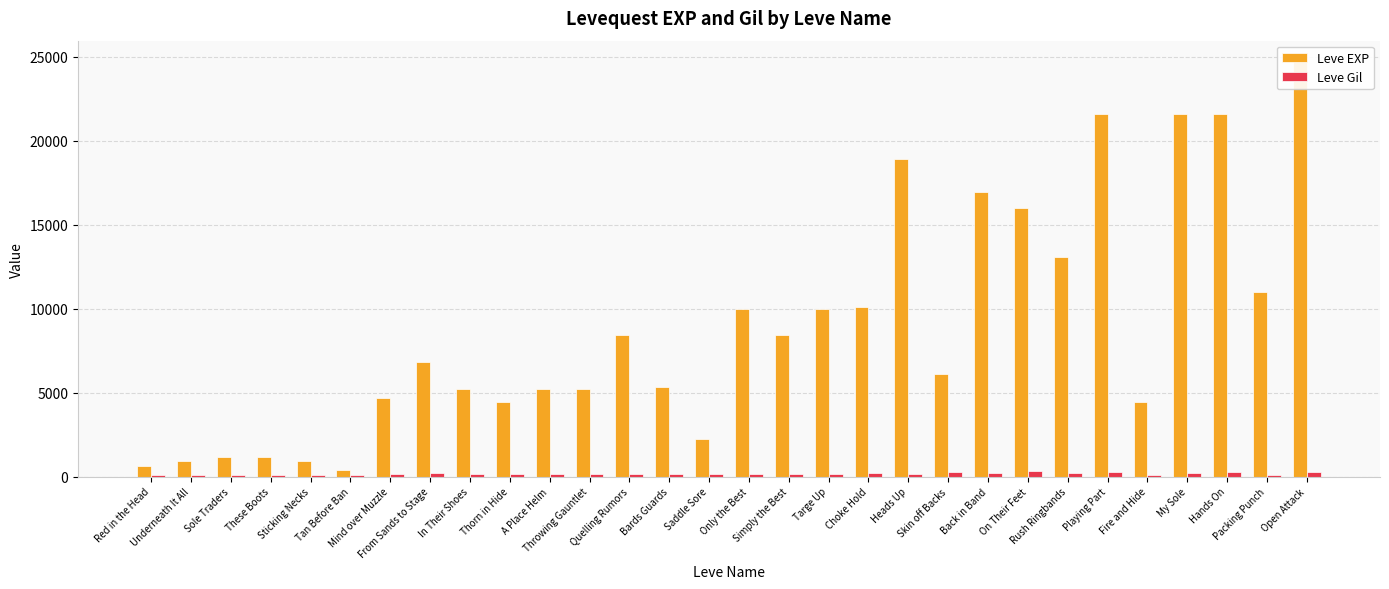

At how many categories does at least one series exceed 405?

29